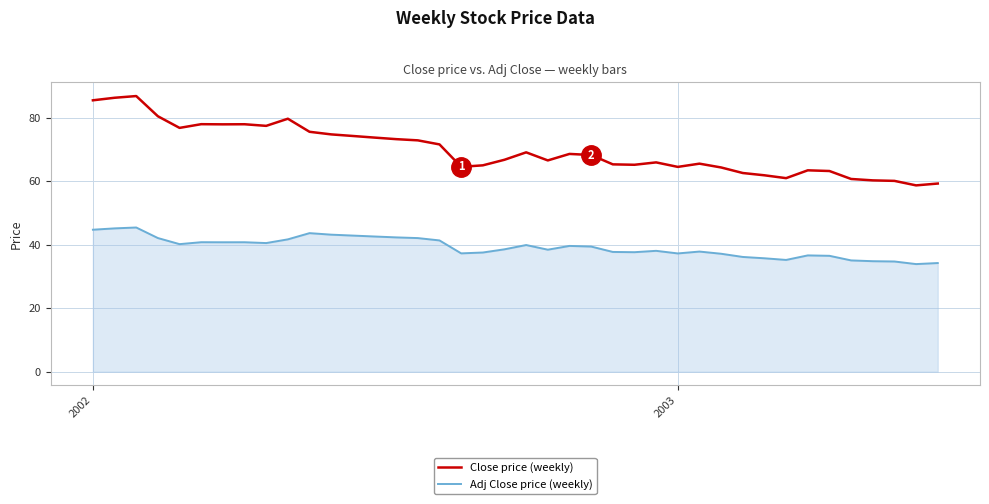

True or false: Close price (weekly) and Adj Close price (weekly) cross at least once.

False